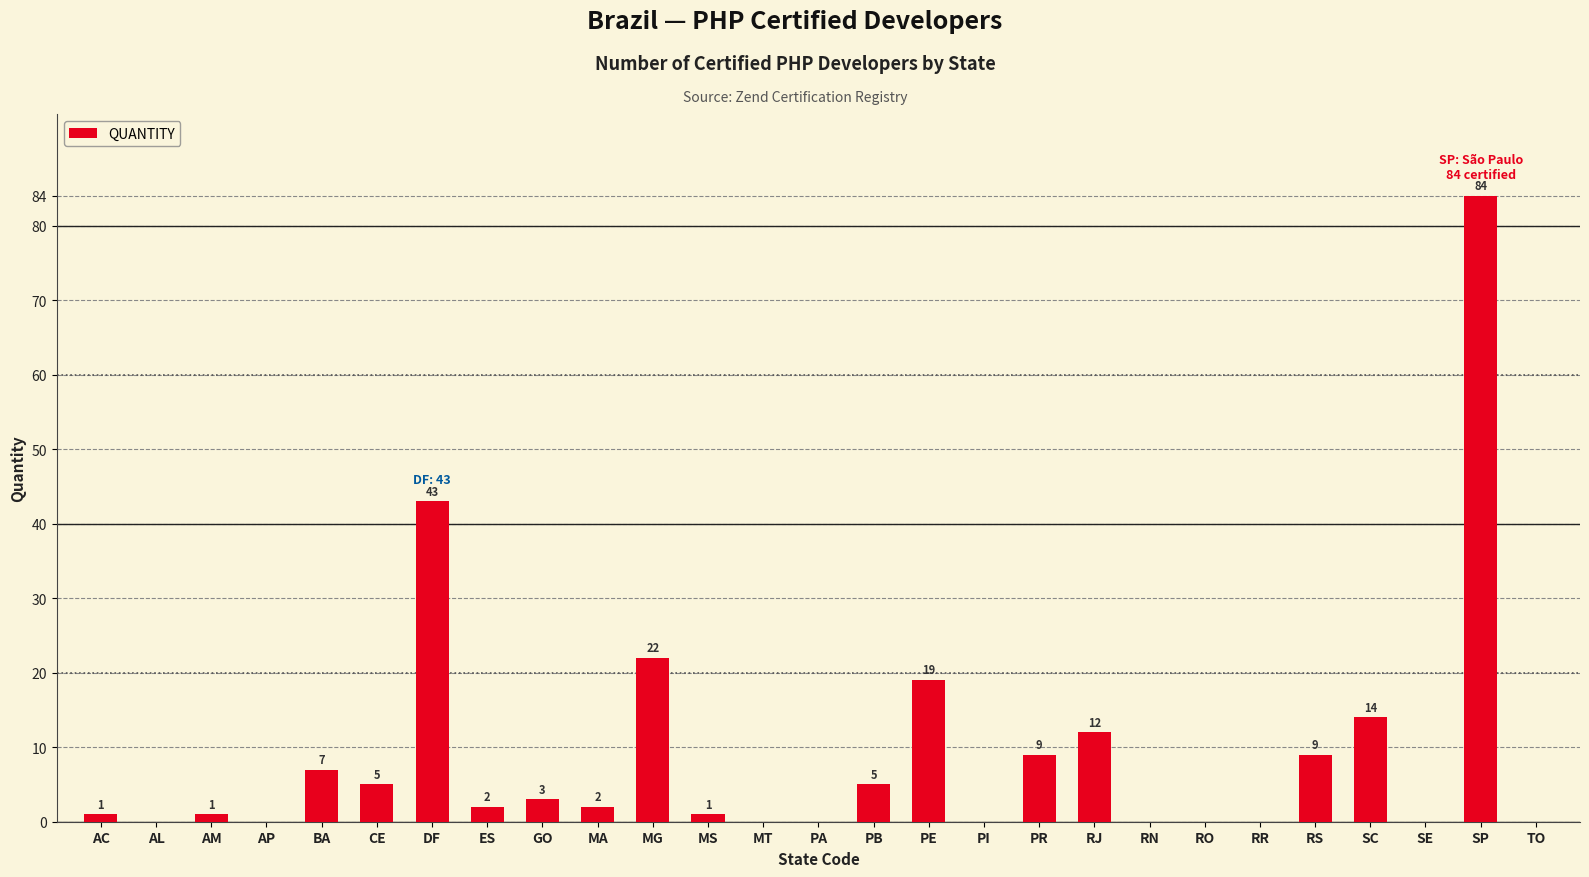

True or false: the data shows 3 at BA.

False